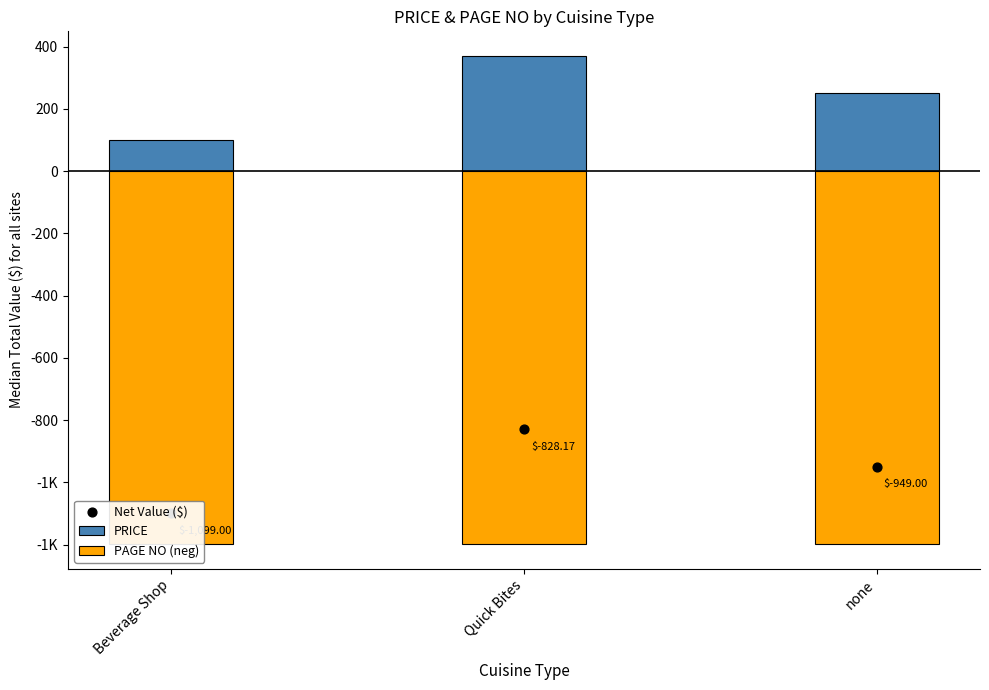

Which series has the widest spread of Y values?

PRICE